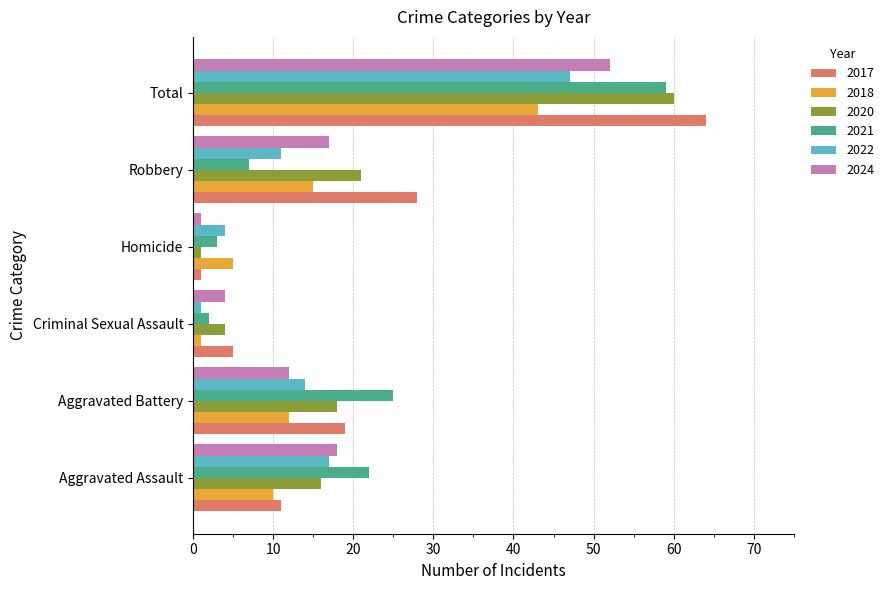

Which series has the largest range (max minus min)?

2017